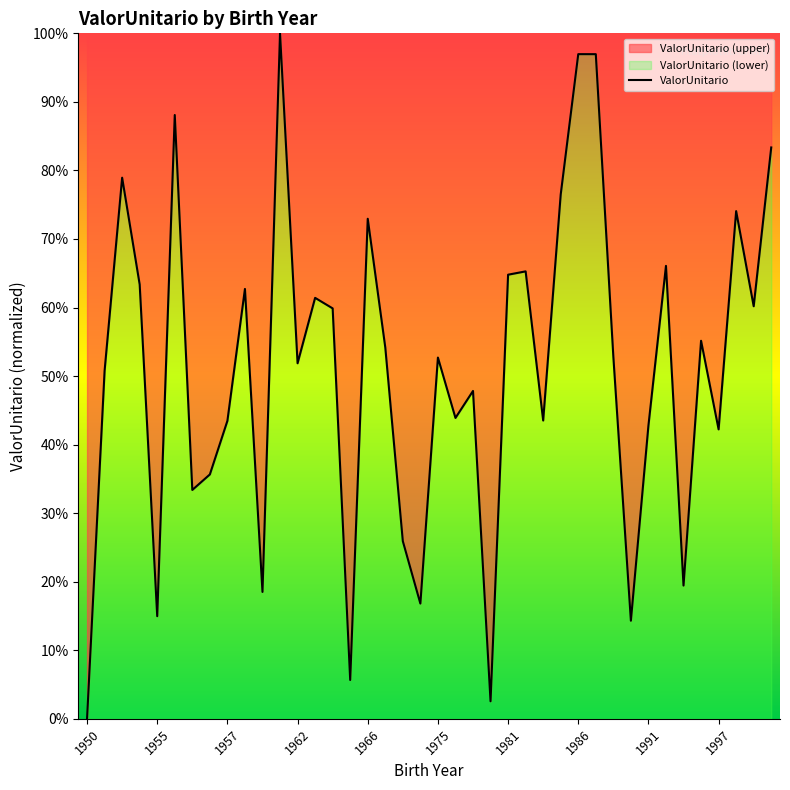

What is the maximum value shown in the chart?

100.0